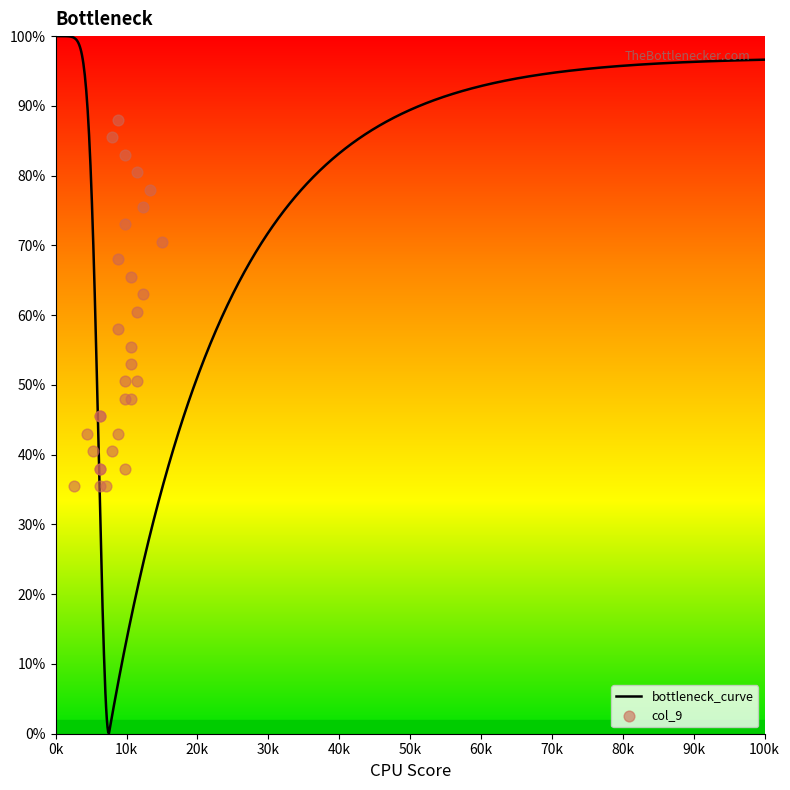

Which has a higher value, 11 or 10?

11